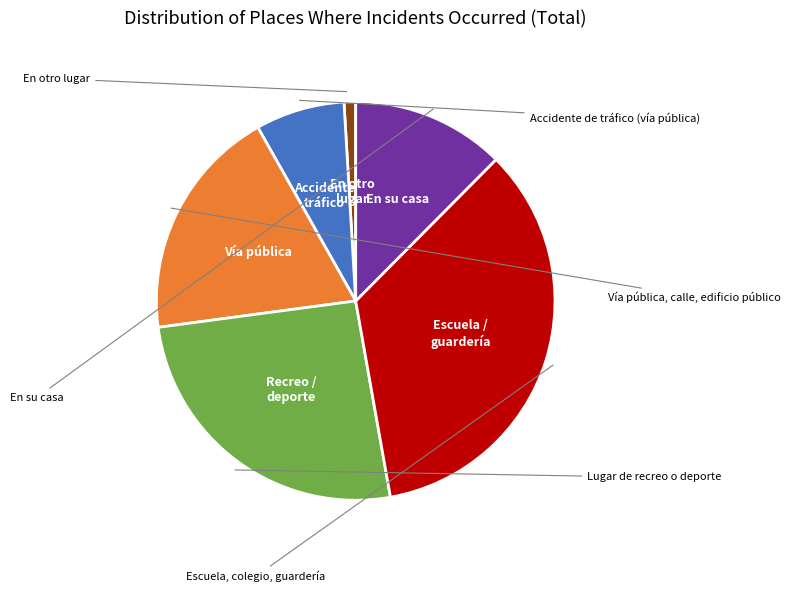

Is there a majority slice in this chart?

No